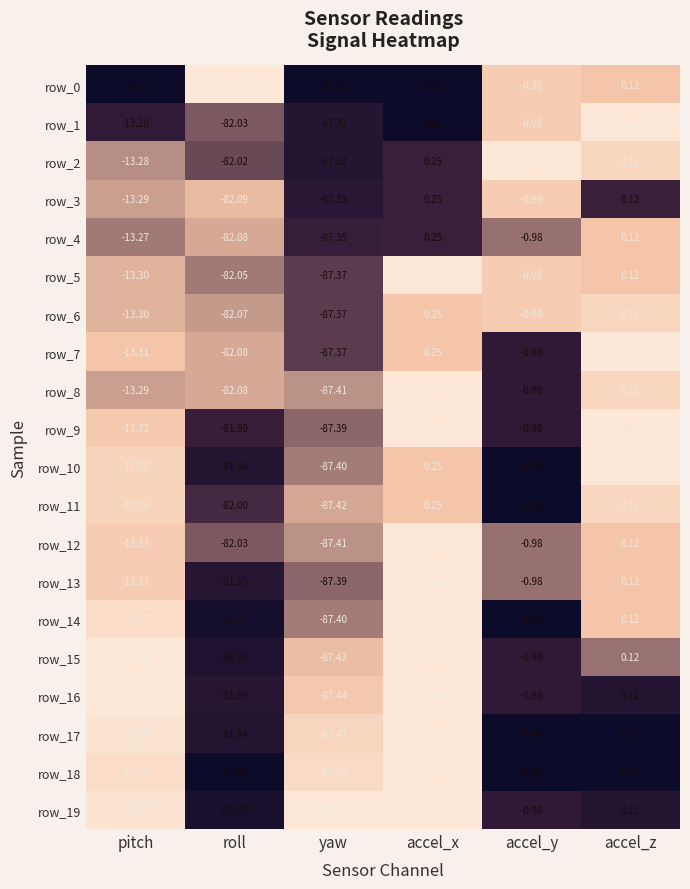

List the labels in order of row_1 value, smallest first.

yaw, roll, pitch, accel_y, accel_z, accel_x